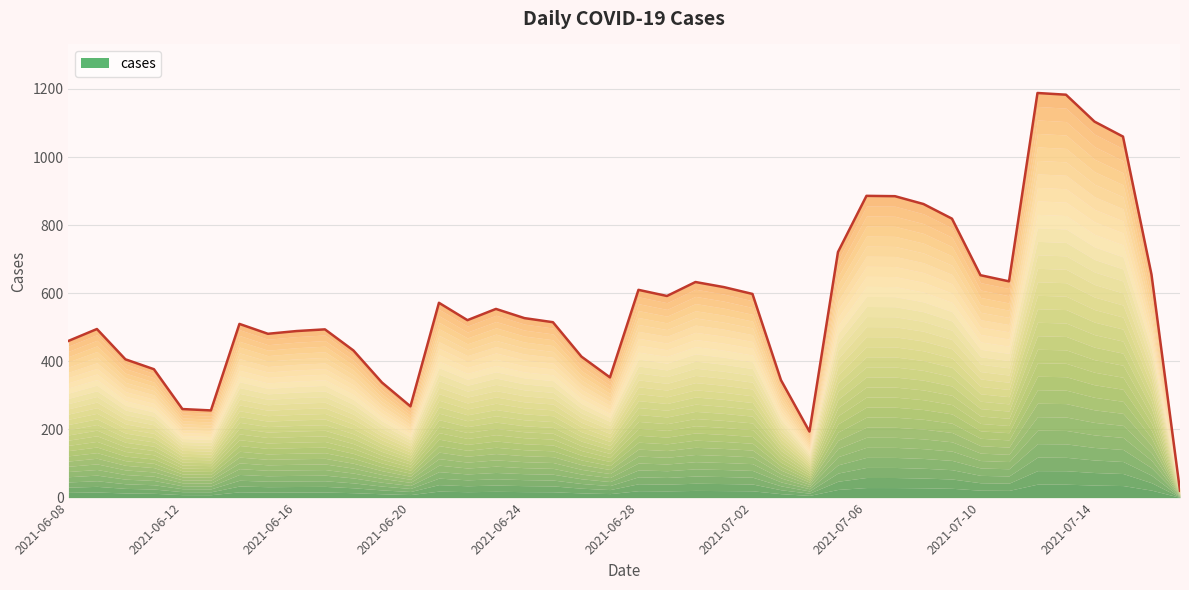

Rank the categories by value from lowest to highest.

2021-07-17, 2021-07-04, 2021-06-13, 2021-06-12, 2021-06-20, 2021-06-19, 2021-07-03, 2021-06-27, 2021-06-11, 2021-06-10, 2021-06-26, 2021-06-18, 2021-06-08, 2021-06-15, 2021-06-16, 2021-06-17, 2021-06-09, 2021-06-14, 2021-06-25, 2021-06-22, 2021-06-24, 2021-06-23, 2021-06-21, 2021-06-29, 2021-07-02, 2021-06-28, 2021-07-01, 2021-06-30, 2021-07-11, 2021-07-10, 2021-07-16, 2021-07-05, 2021-07-09, 2021-07-08, 2021-07-07, 2021-07-06, 2021-07-15, 2021-07-14, 2021-07-13, 2021-07-12